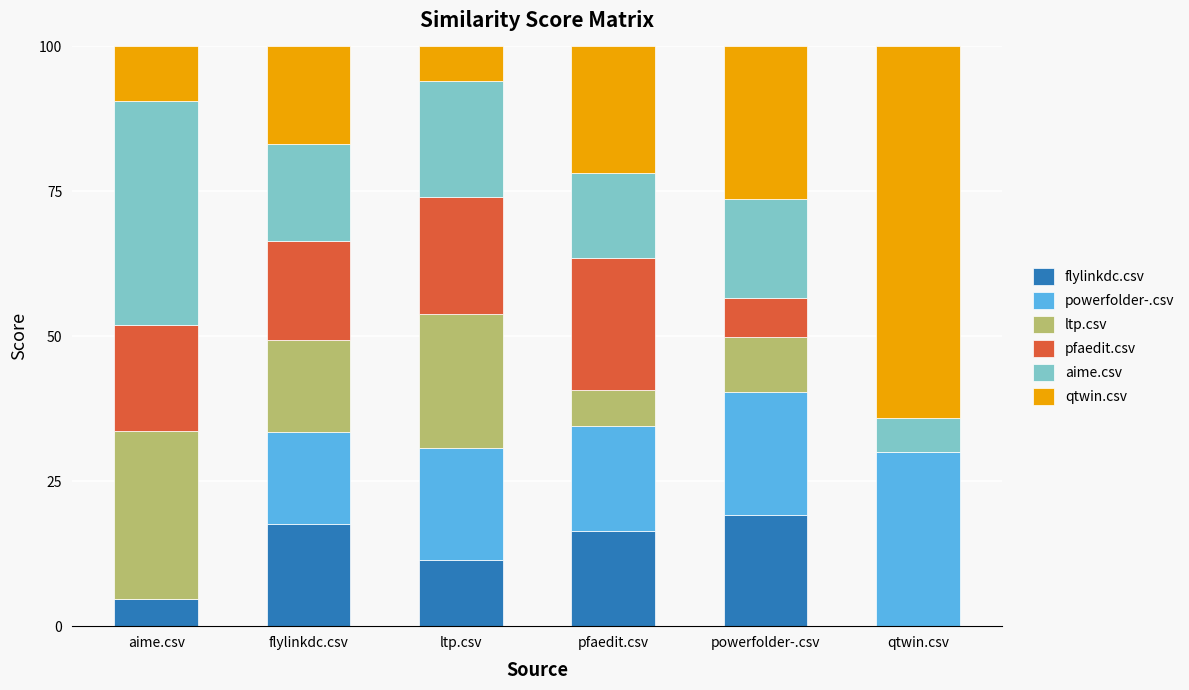

What are all the series names shown in the legend?

flylinkdc.csv, powerfolder-.csv, ltp.csv, pfaedit.csv, aime.csv, qtwin.csv